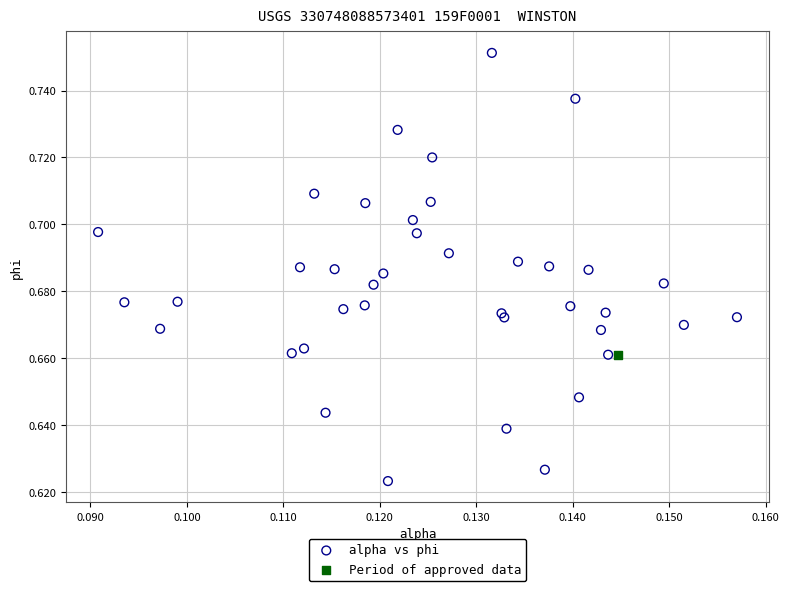

What are all the series names shown in the legend?

alpha vs phi, Period of approved data